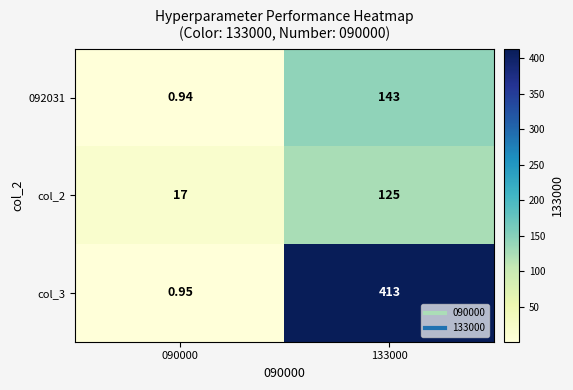

Is the value of col_2 at 090000 greater than the value of 092031 at 133000?

No